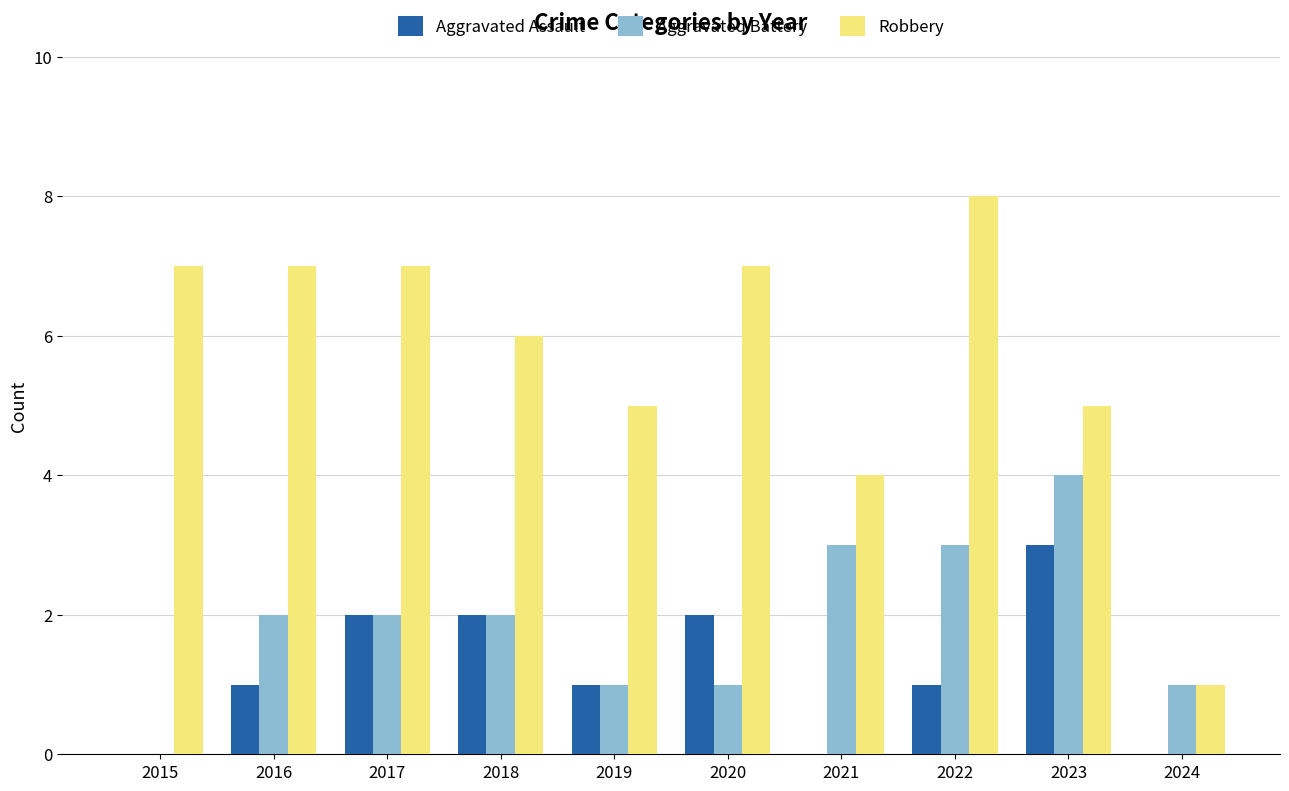

Which series has the largest total across all categories?

Robbery